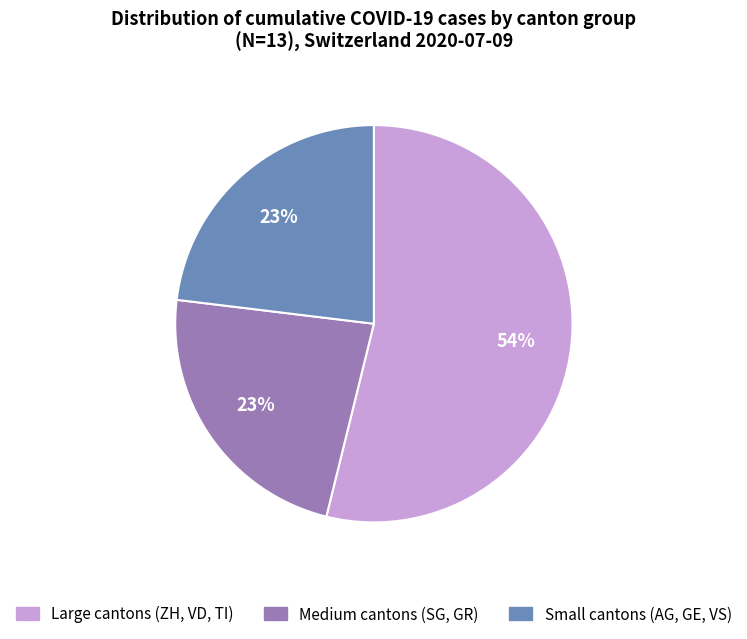

Is there any slice that represents more than half of the pie?

Yes